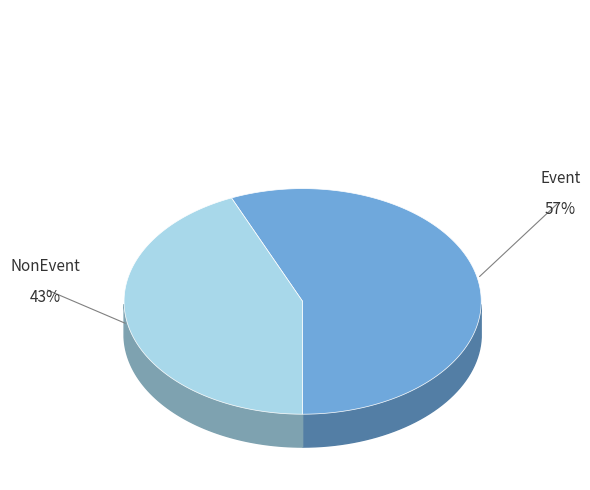

Is the sum of NonEvent and Event greater than half?

Yes